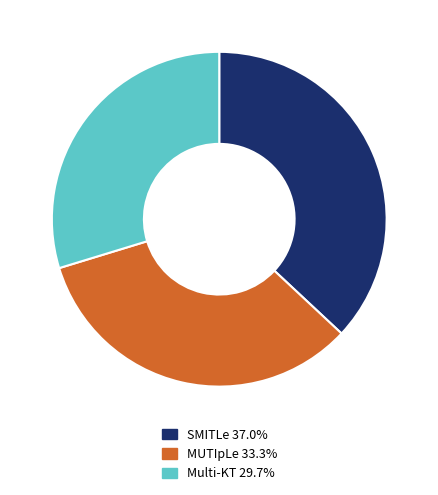

Does any single category account for the majority?

No